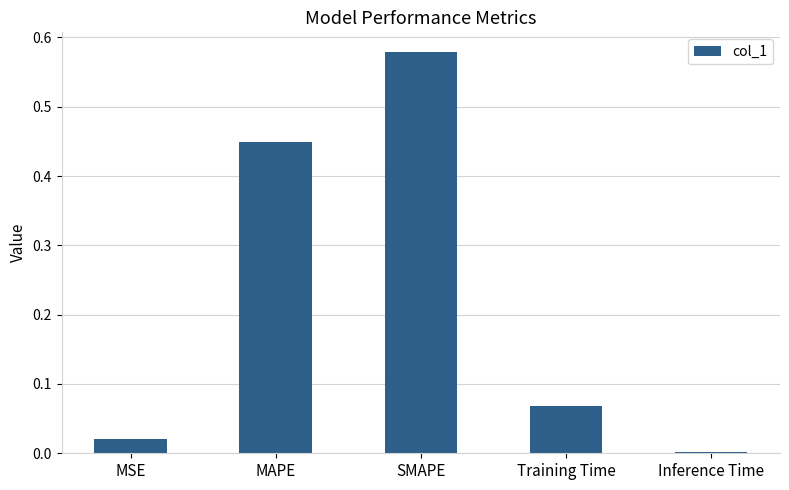

What is the sum of all values?

1.1